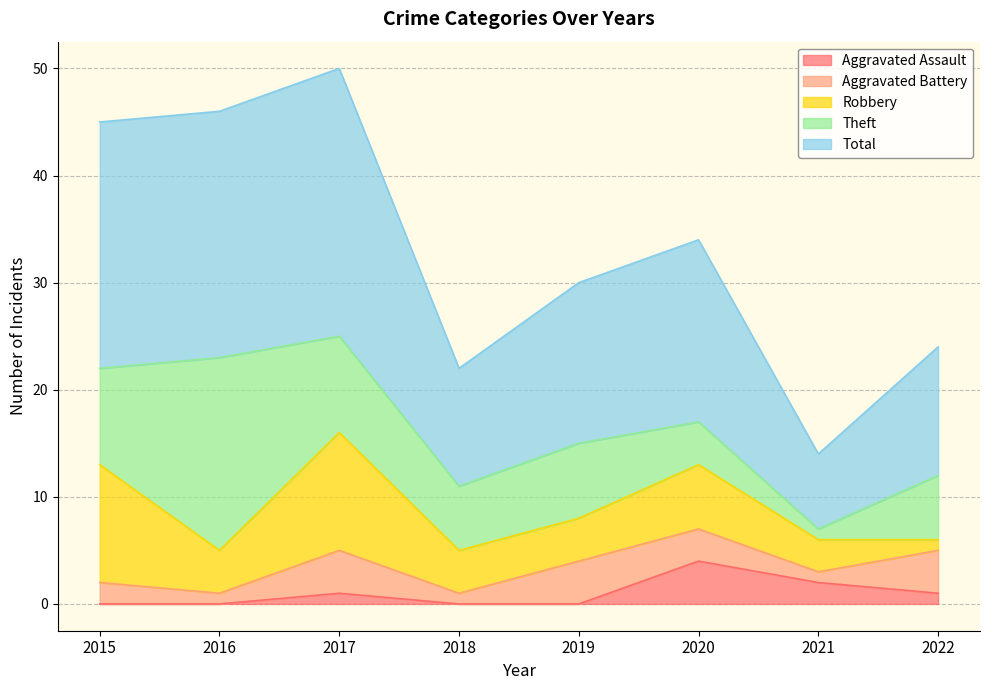

Is the value of Aggravated Assault at 2015 greater than the value of Robbery at 2019?

No